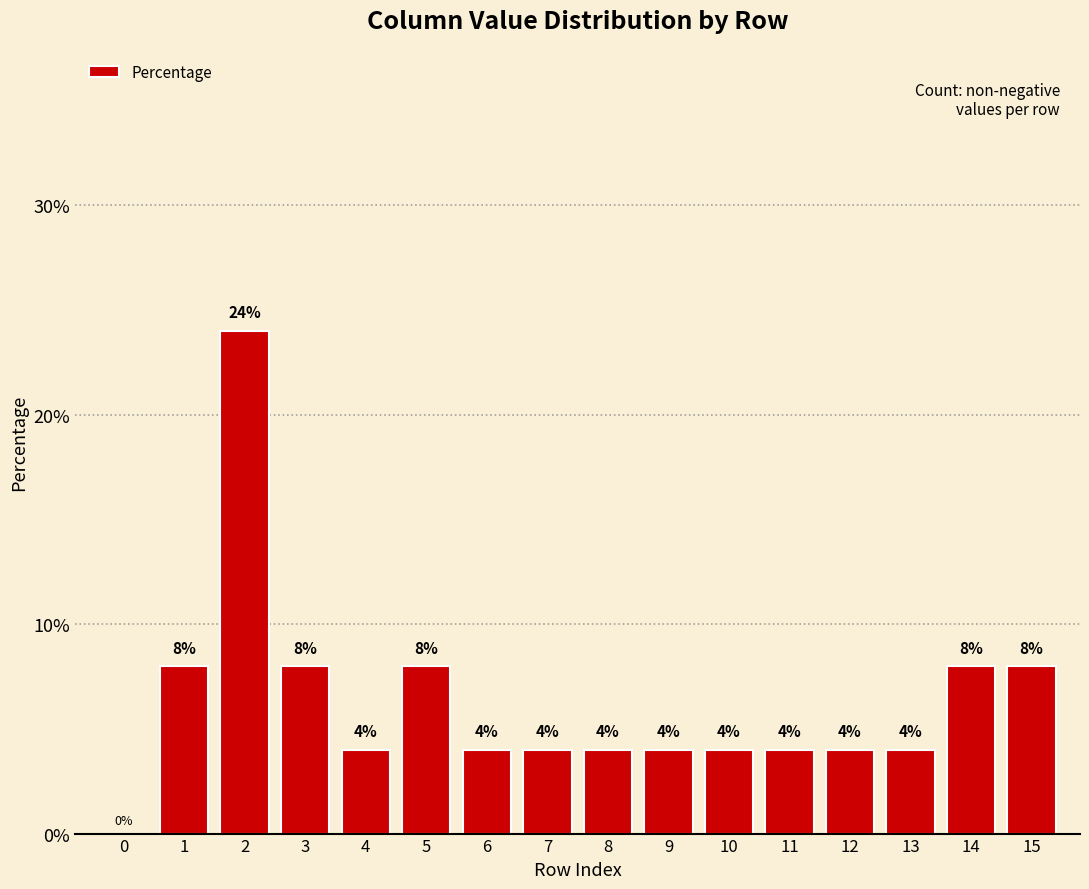

Which has a higher value, 10 or 14?

14